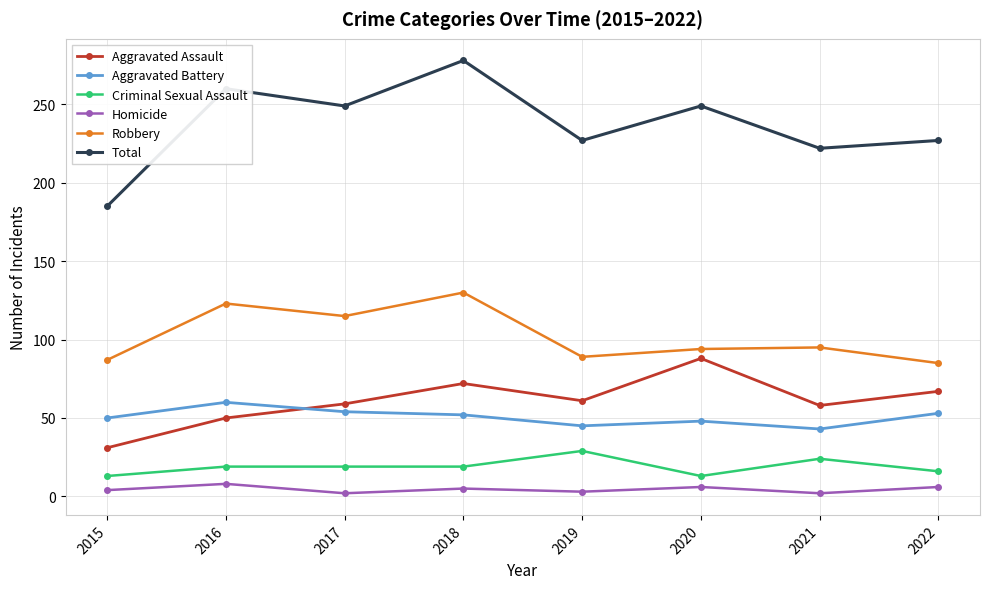

True or false: Aggravated Battery and Total cross at least once.

False